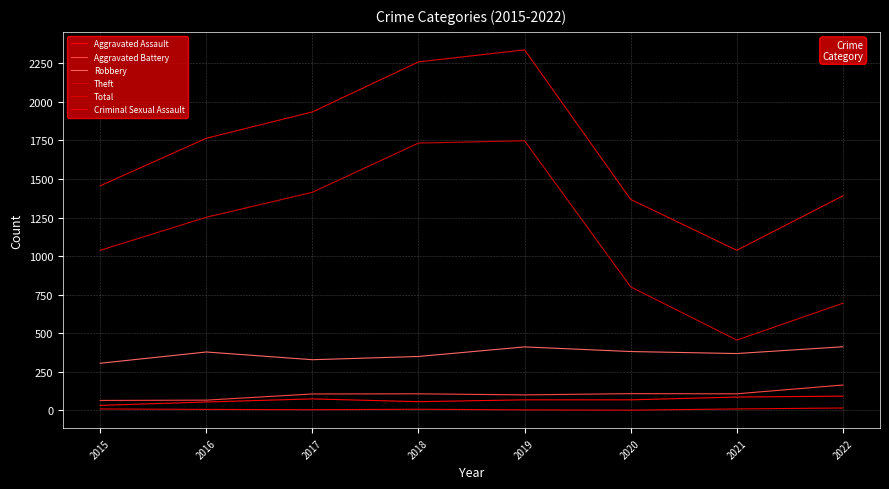

Does the chart display data point markers on the line(s)?

No